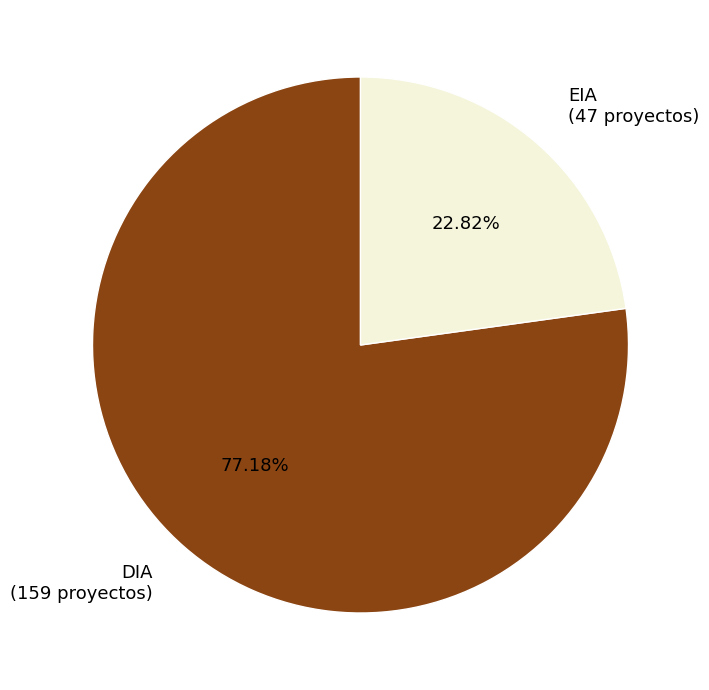

Count the number of slices in the pie.

2